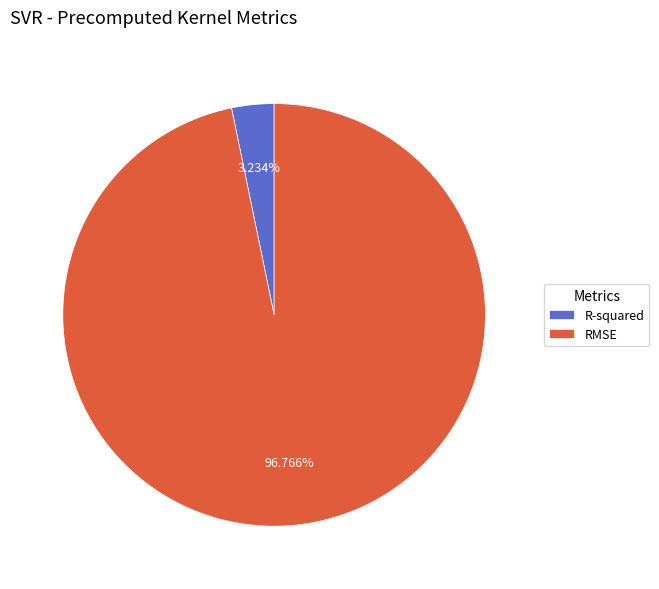

True or false: RMSE accounts for 97% of the total.

True